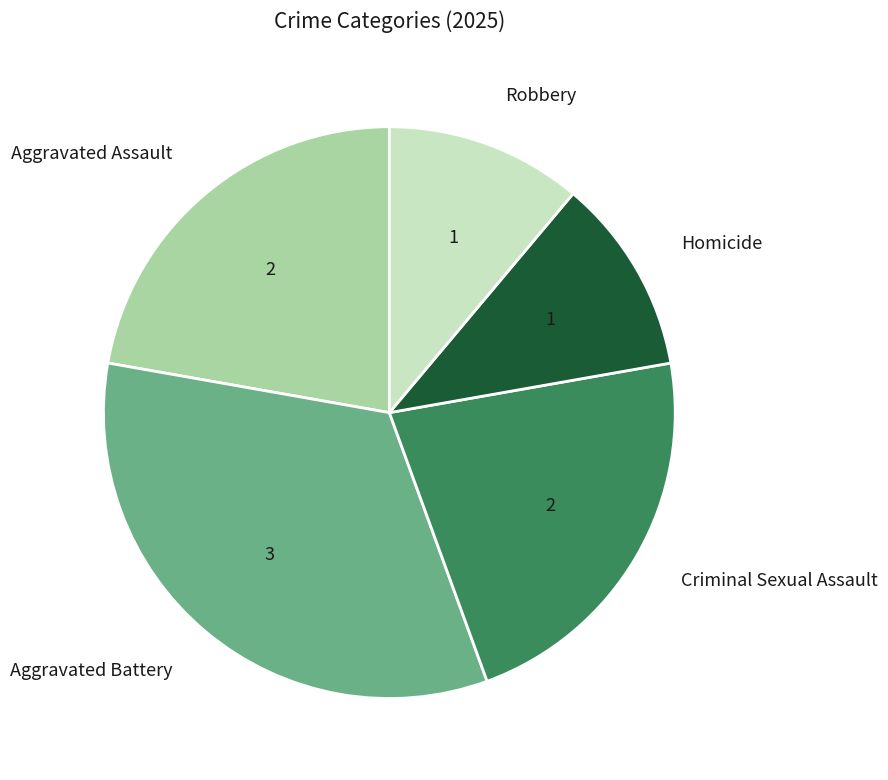

Is the sum of Robbery and Aggravated Assault greater than half?

No